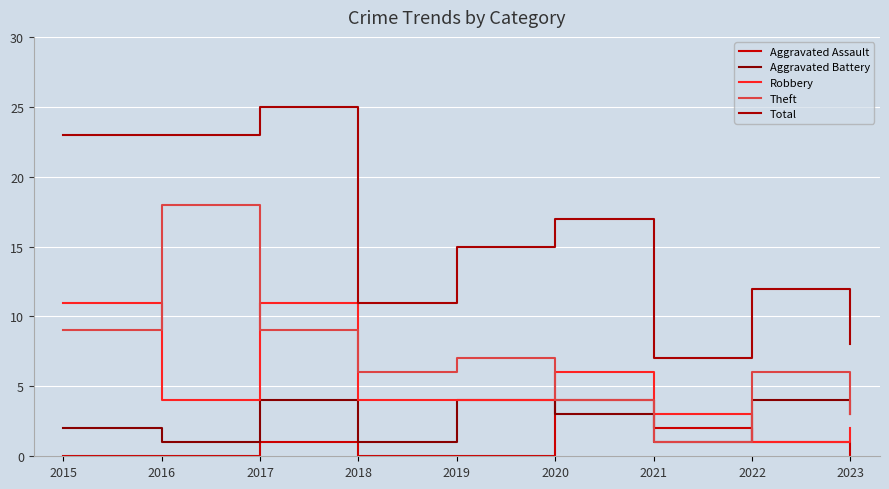

Is this an area chart (filled region under the line)?

No